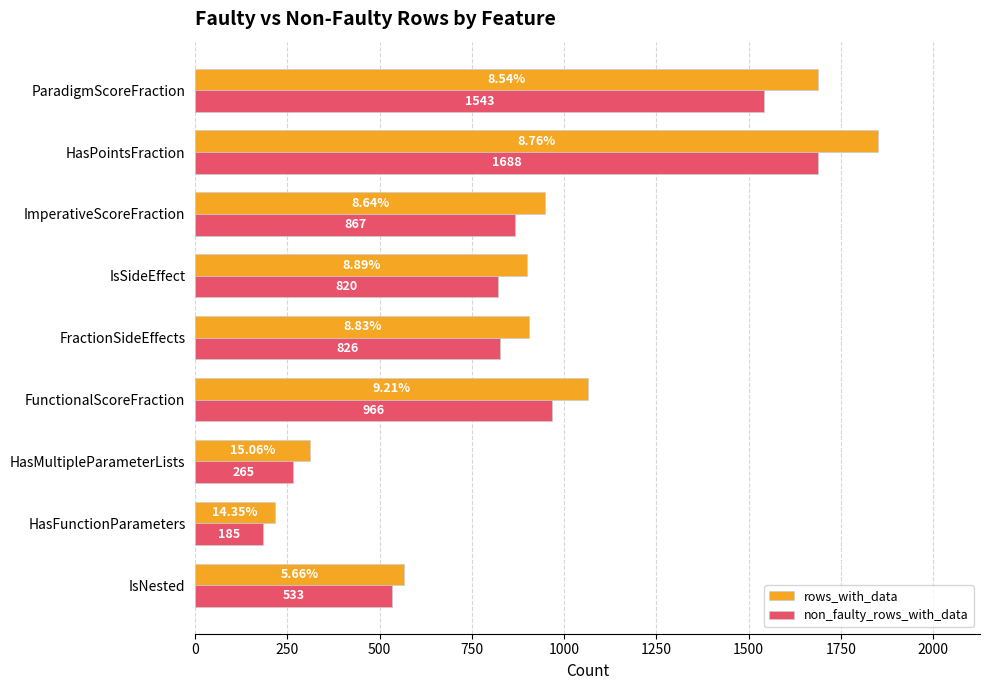

Which label corresponds to the smallest value in the chart?

HasFunctionParameters